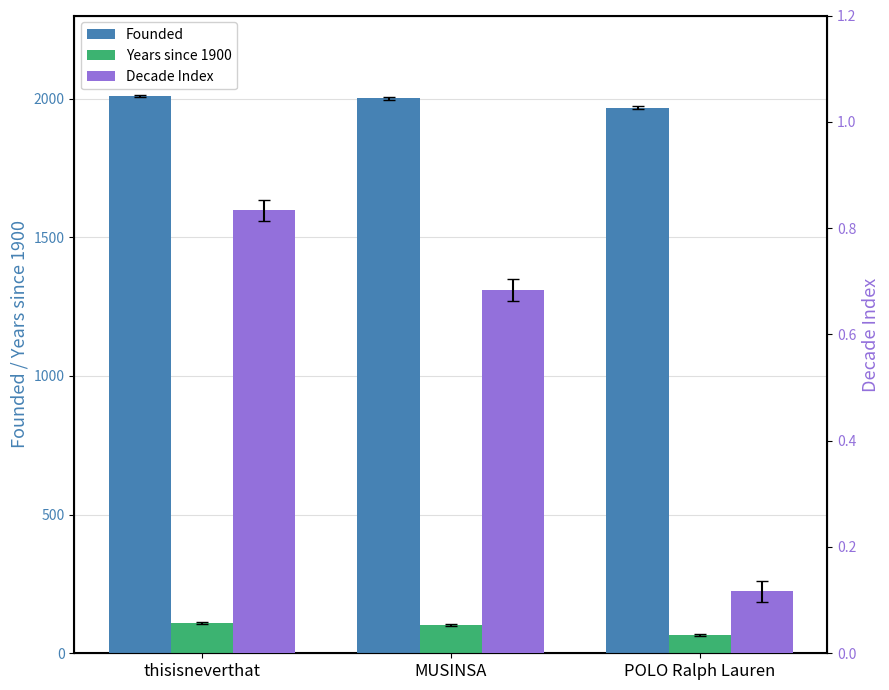

What is the value of the Years since 1900 bar at the 1st from the left?

110.0